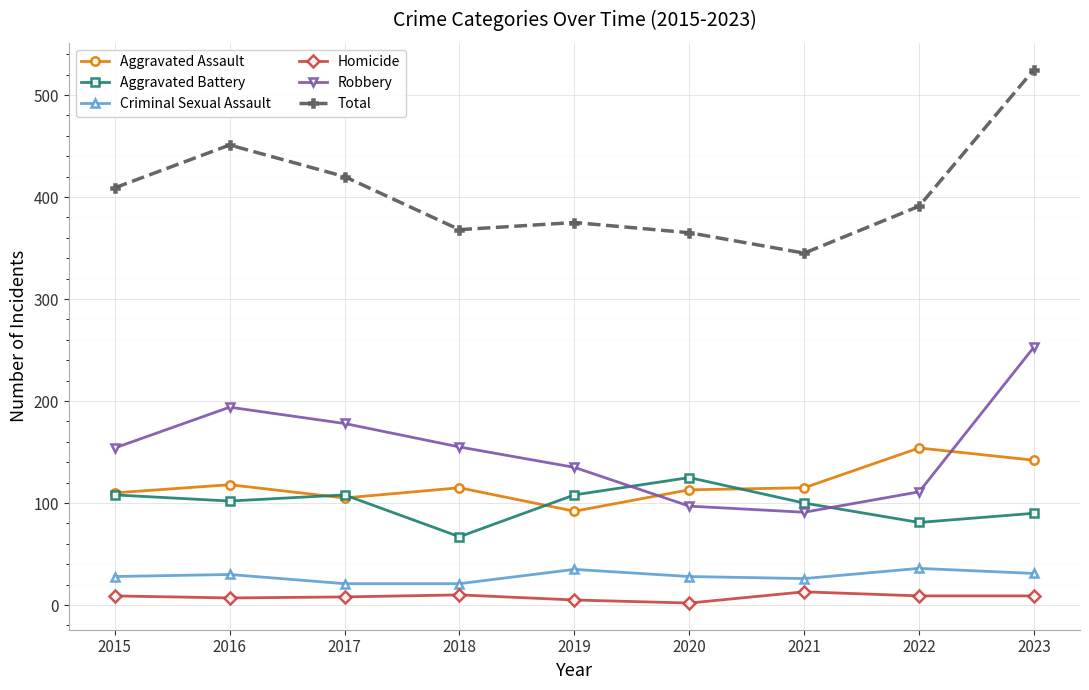

At which category does Robbery reach its first local peak?

2016